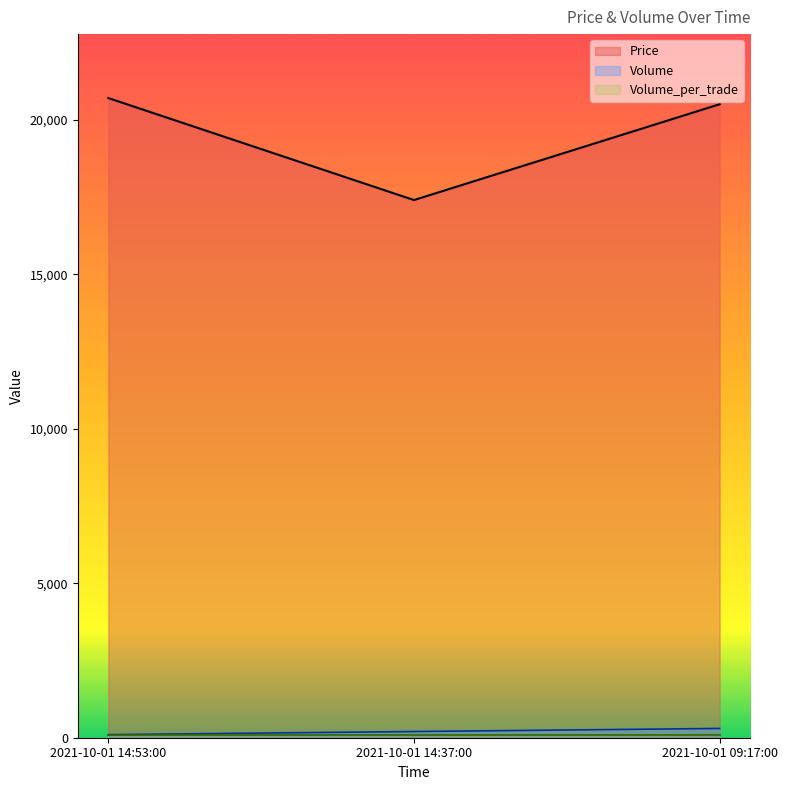

At how many categories does at least one series exceed 3977?

3